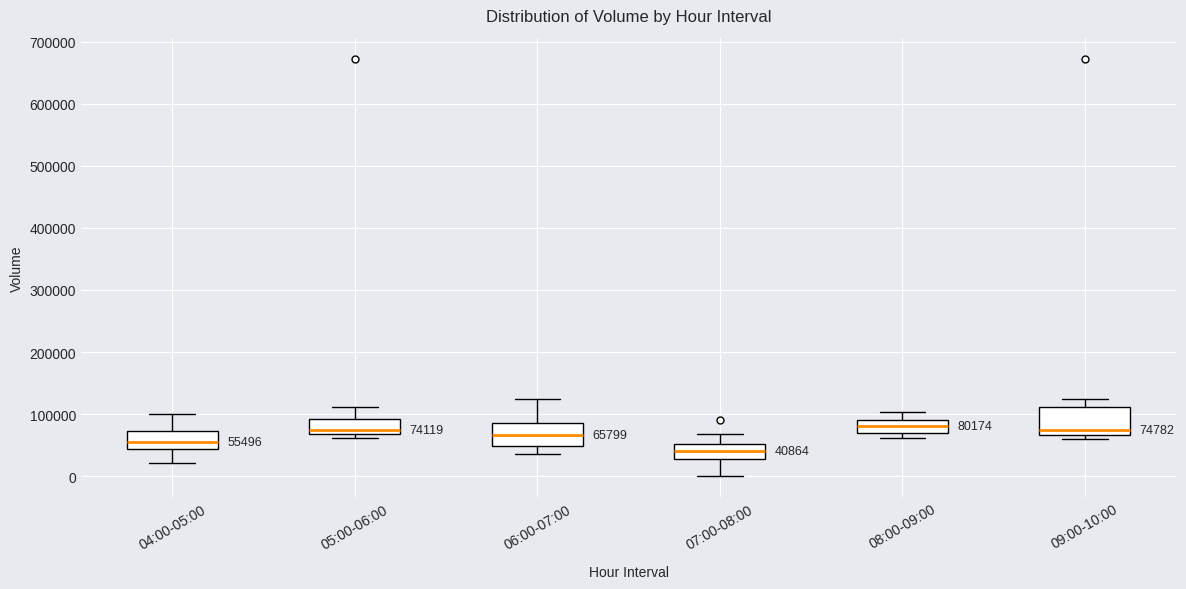

Which box's median line is the lowest?

07:00-08:00